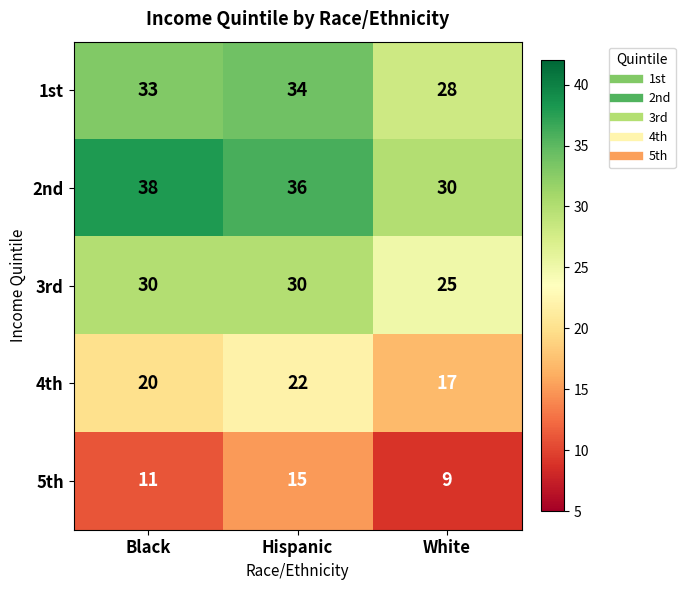

How many data points does each series have?

3